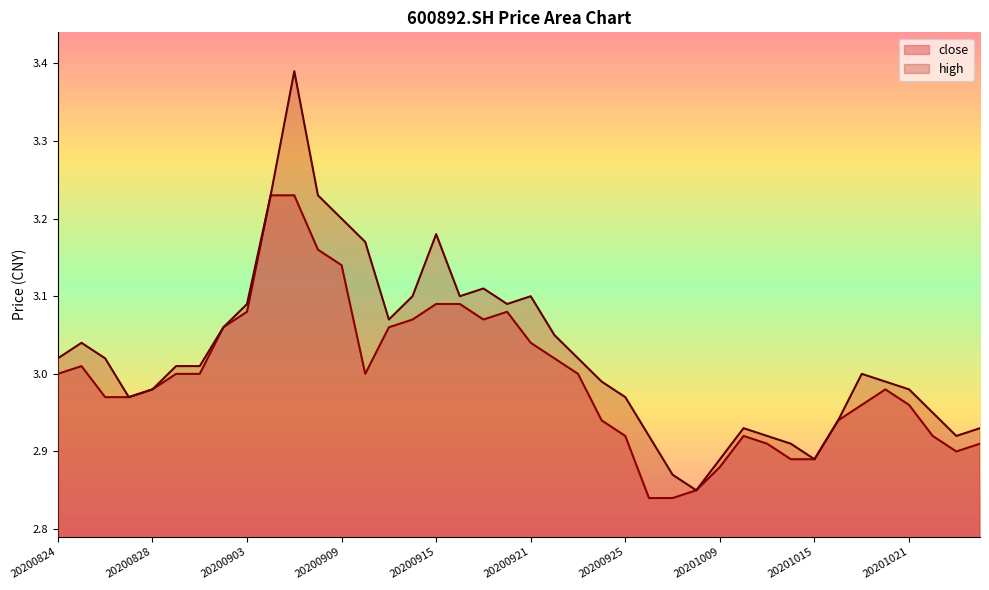

Is the value of high at 20200831 greater than the value of close at 20200922?

No